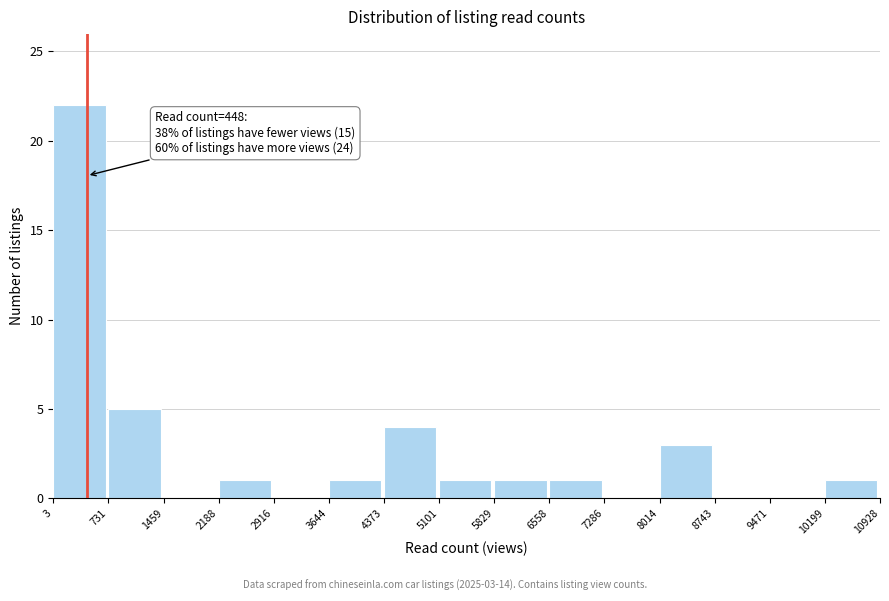

Over which range of the x-axis is the bar tallest?

3 to 731